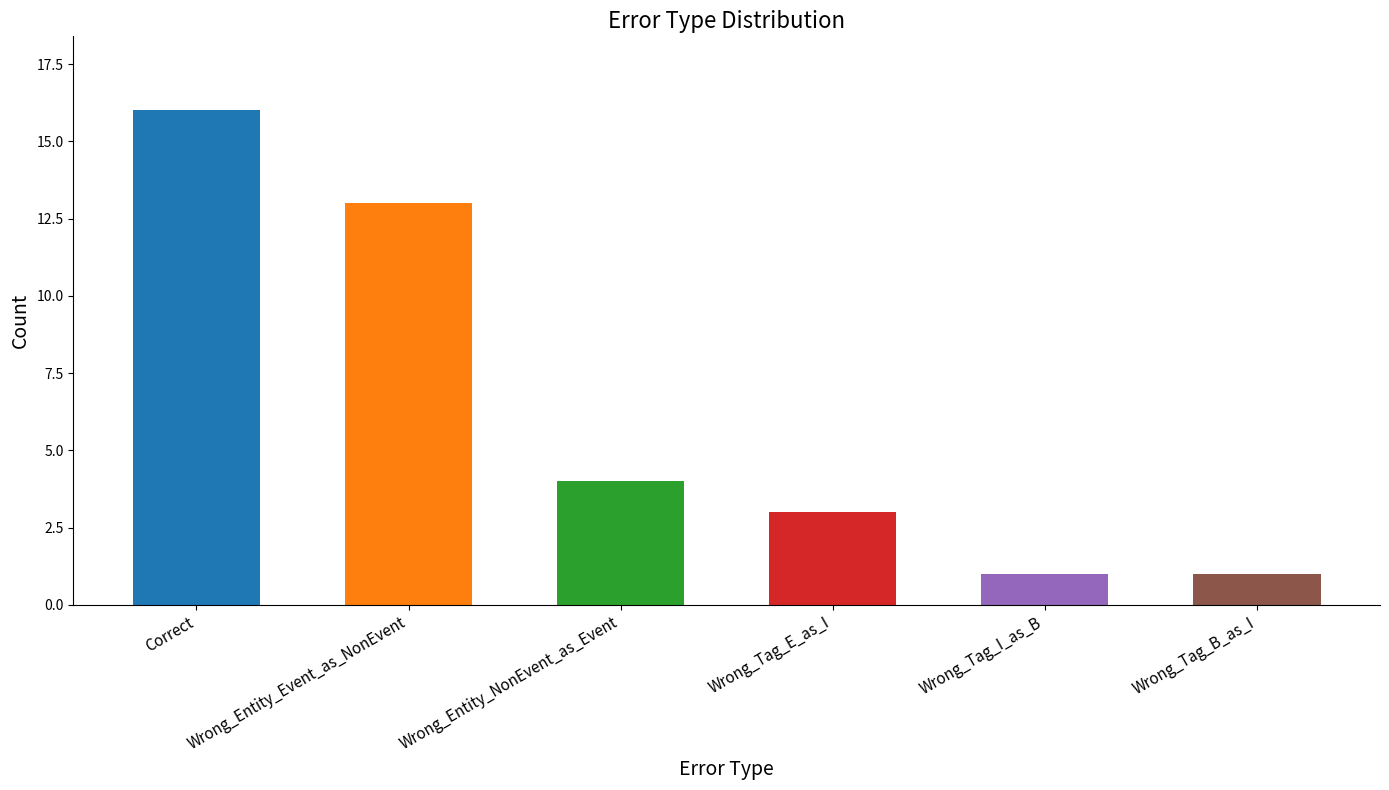

The chart shows a value of 6 at Wrong_Entity_NonEvent_as_Event. True or false?

False